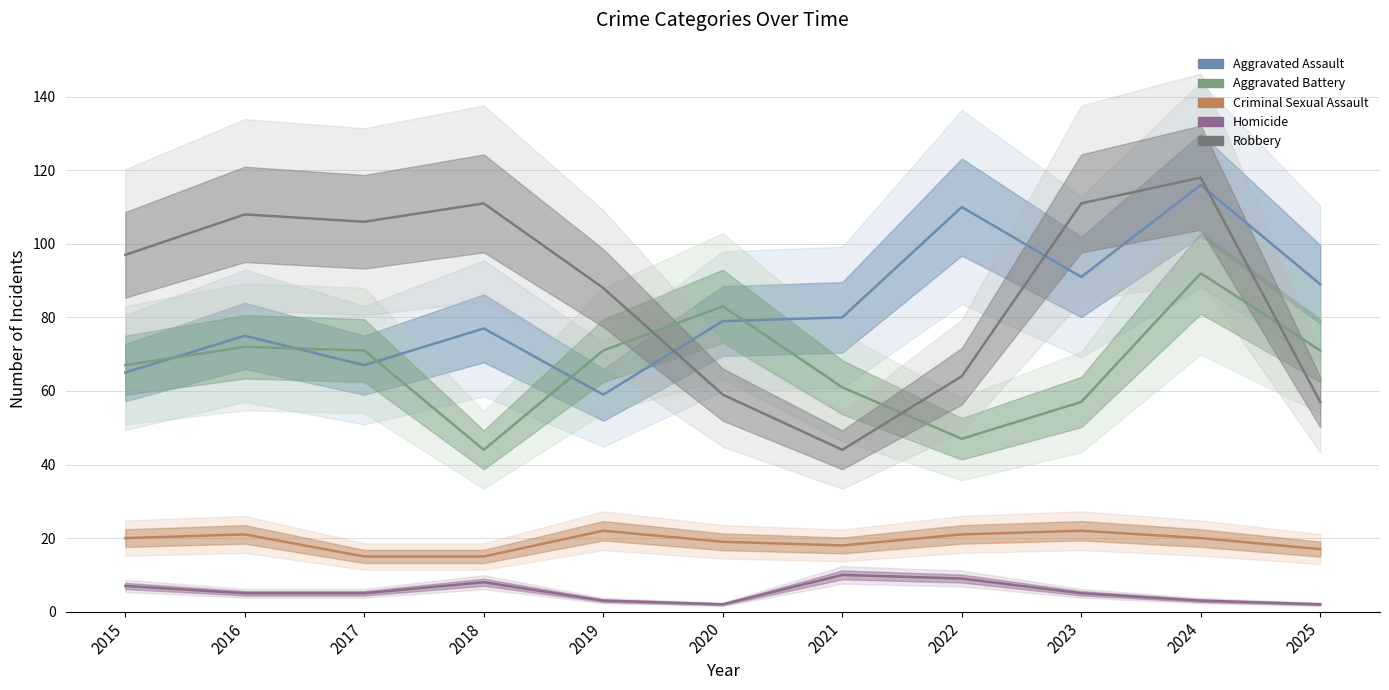

How many data points in Aggravated Battery are above 71?

3